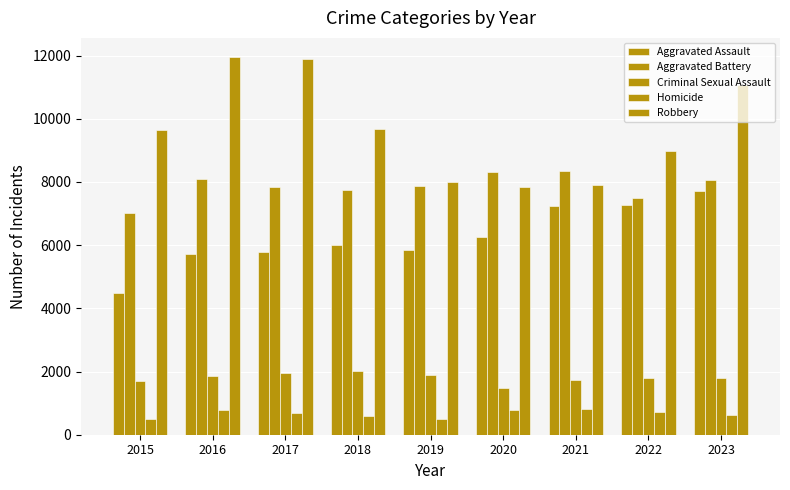

What is the sum of the Criminal Sexual Assault values at 2017 and 2016?

3811